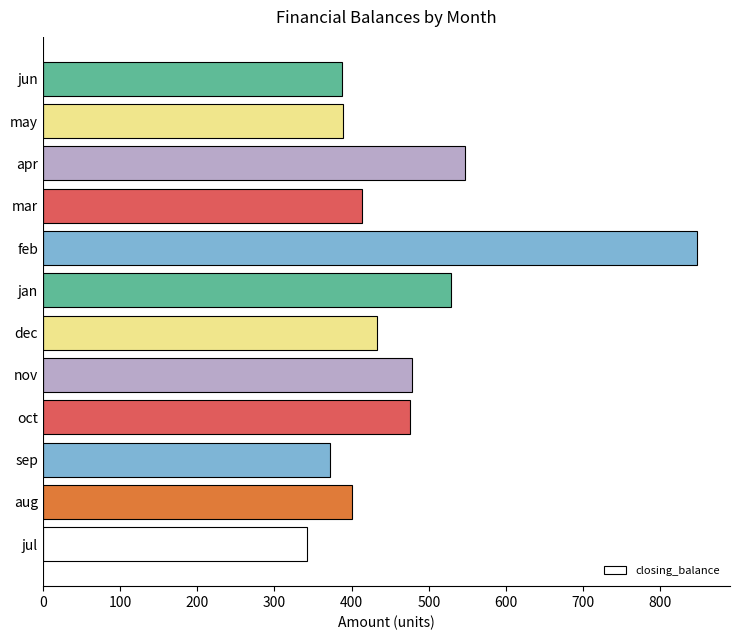

Which label corresponds to the largest value in the chart?

feb